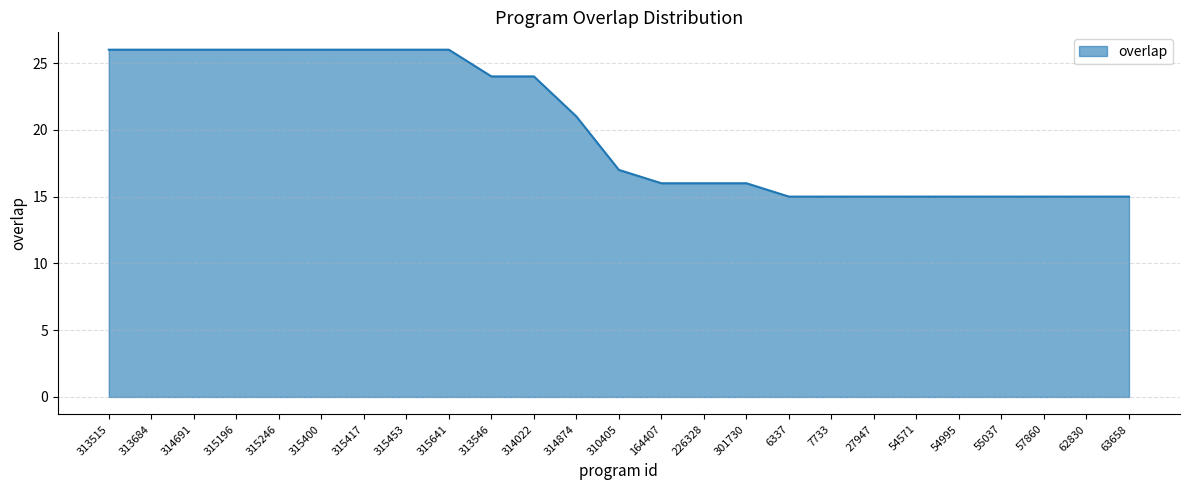

How many lines are shown in the chart?

1